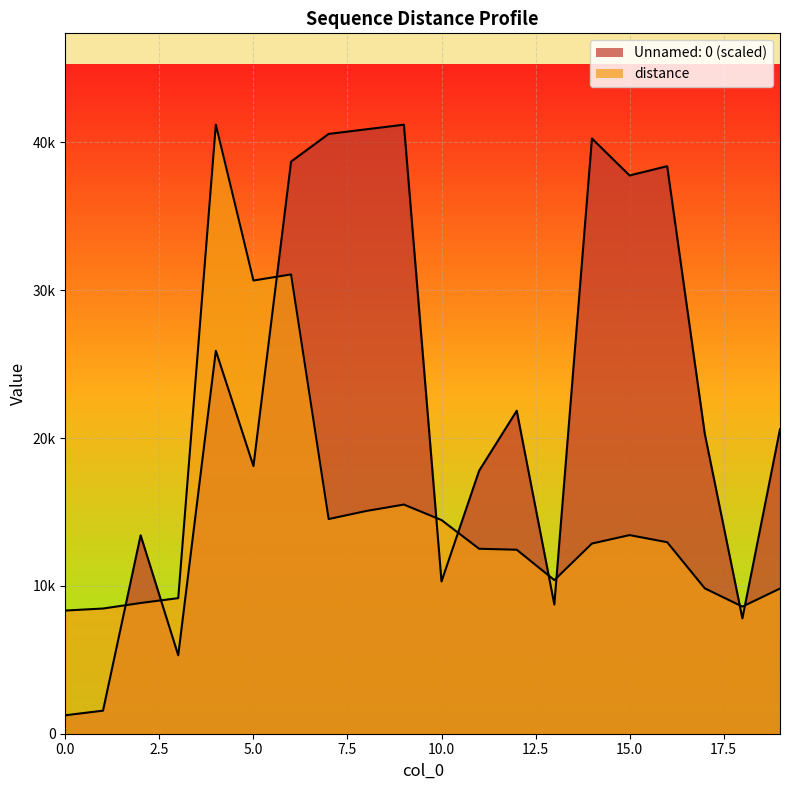

Rank the series by their average value, from highest to lowest.

Unnamed: 0, distance